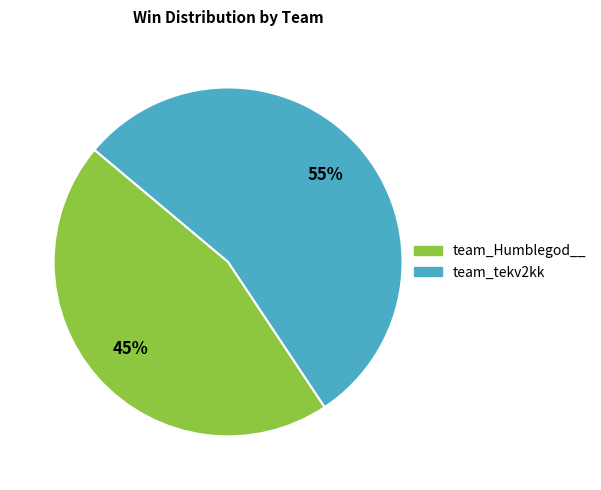

Between team_tekv2kk and team_Humblegod__, which is larger?

team_tekv2kk